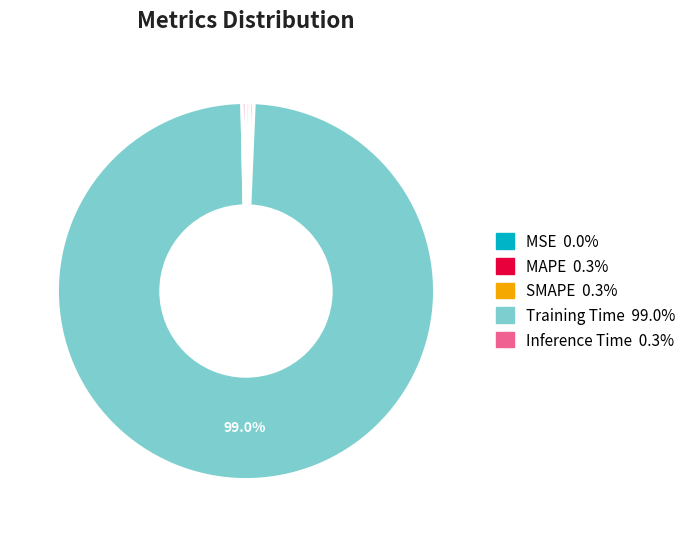

To the nearest percent, what percentage of the pie is Training Time?

99%